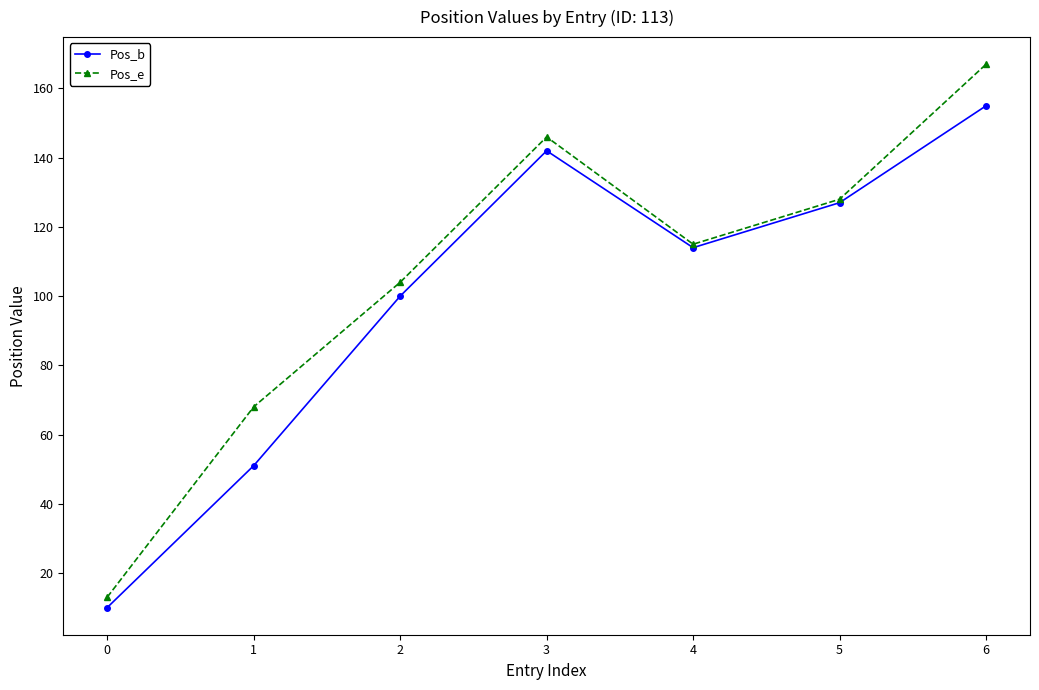

True or false: Pos_e has a value of 39 at 5.

False